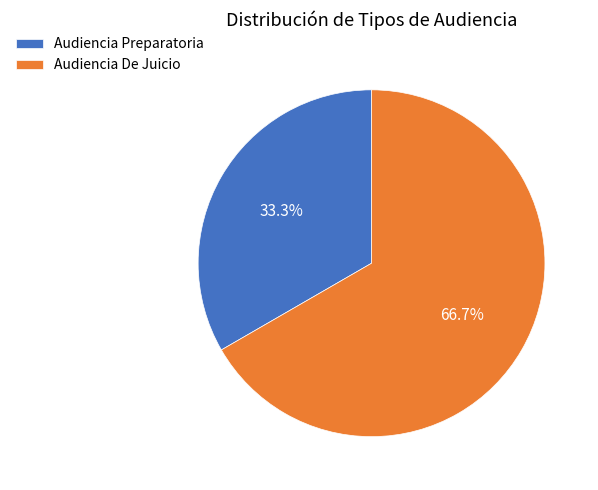

Which slice is the largest?

Audiencia De Juicio